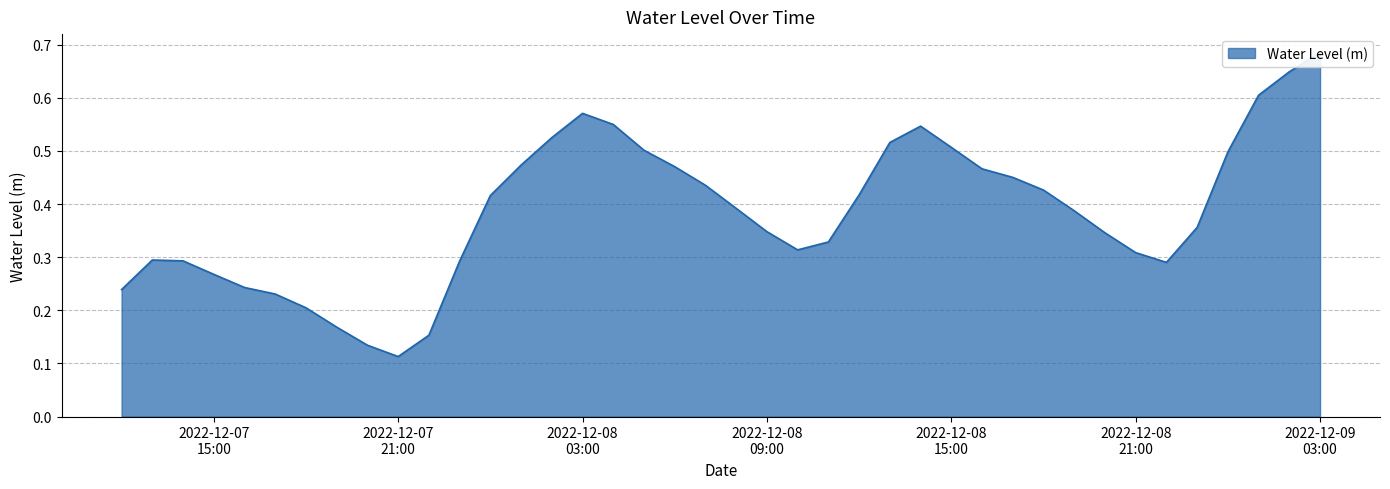

At which category does the data reach its first local valley?

2022-12-07 21:00